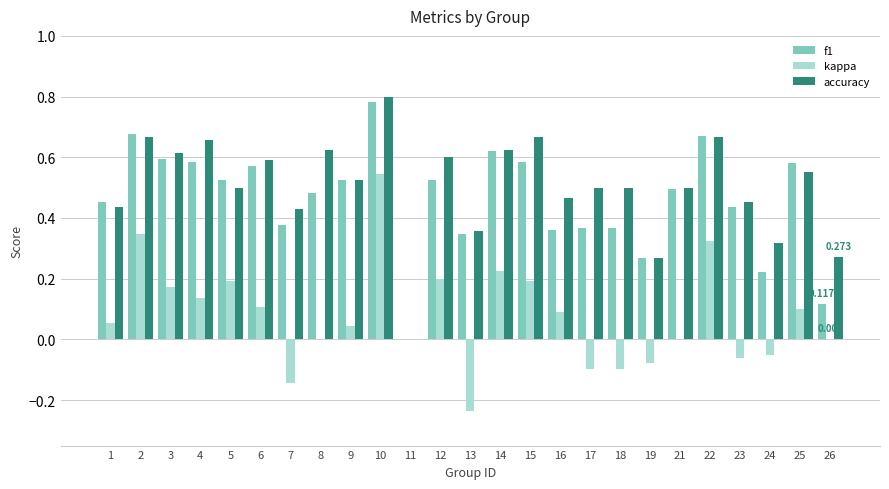

The kappa series shows -0.0 at 23. True or false?

False